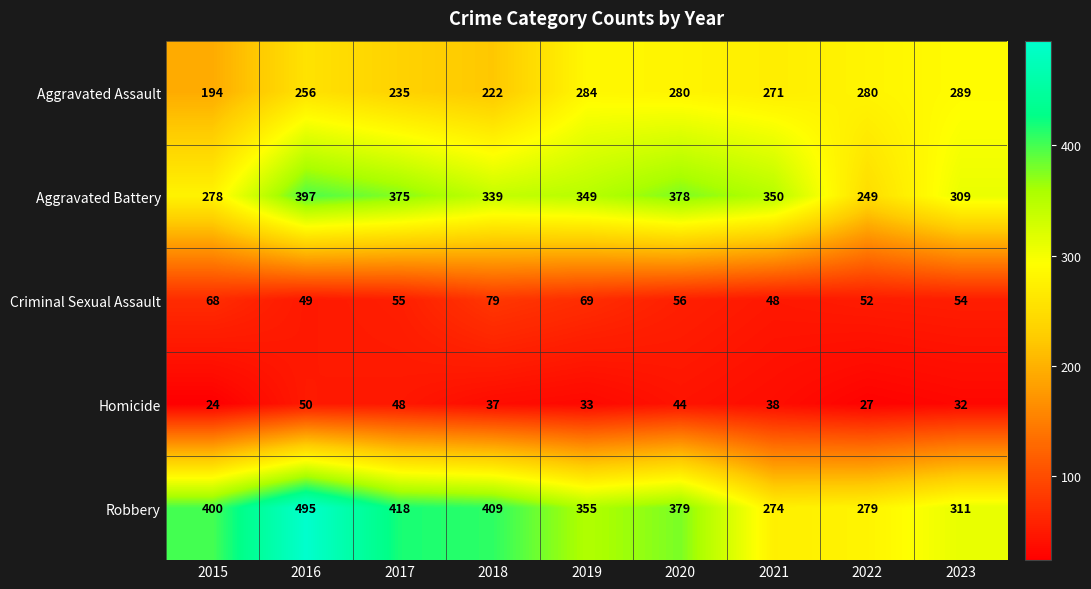

Rank the categories by Criminal Sexual Assault value from highest to lowest.

2018, 2019, 2015, 2020, 2017, 2023, 2022, 2016, 2021